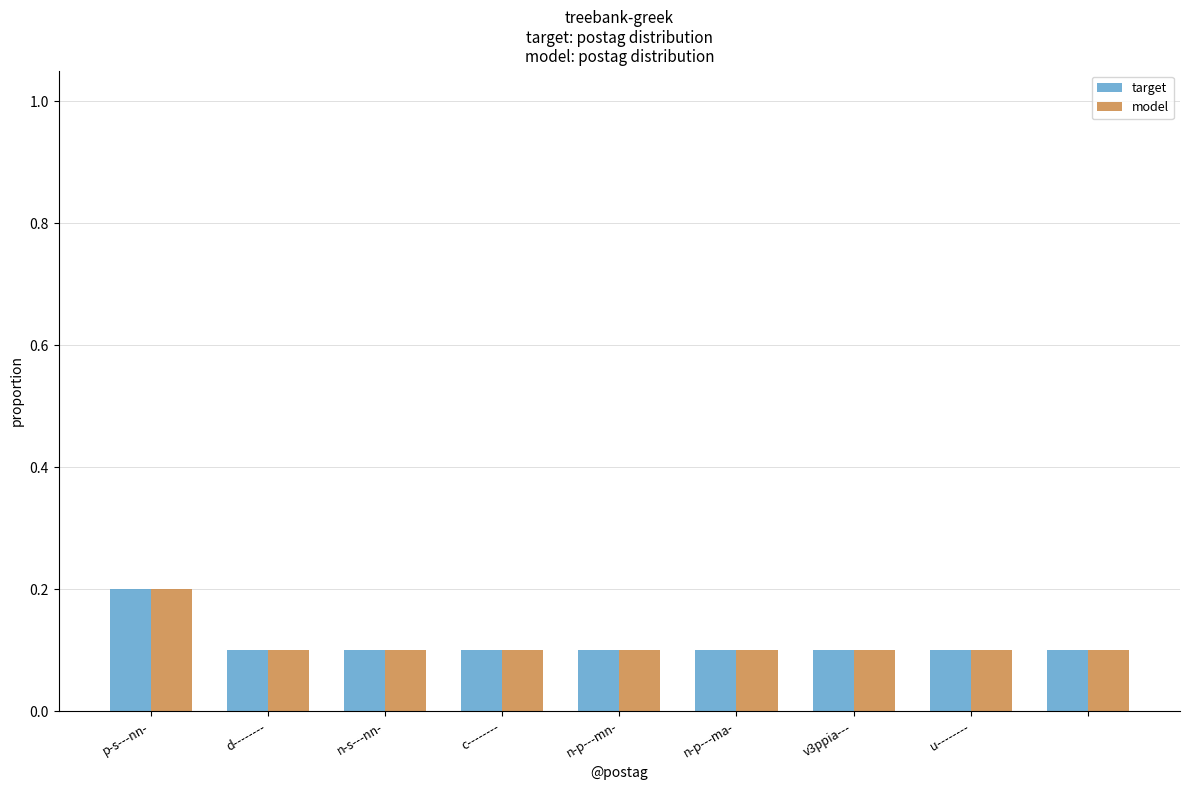

Count the model values in the range 0 to 1.

9